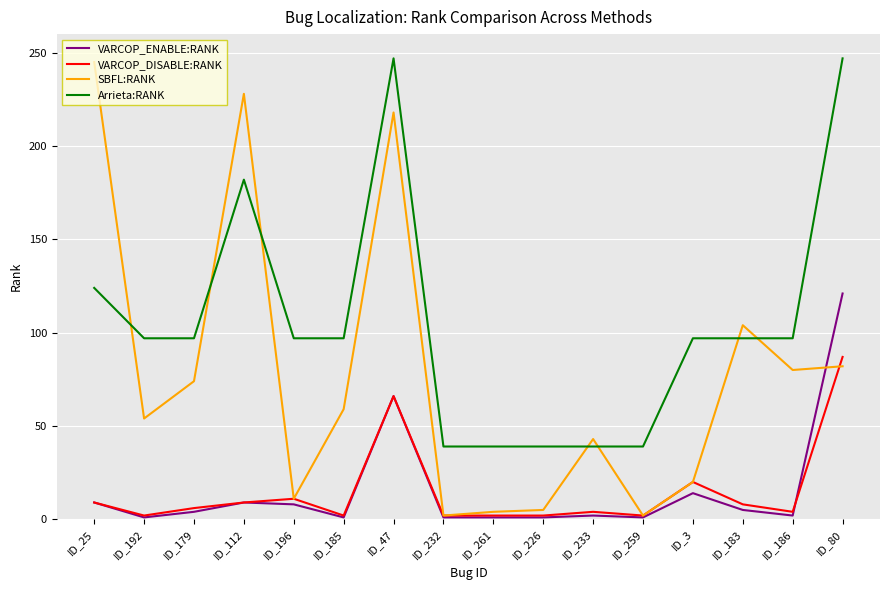

What is the sum of all SBFL:RANK values?

1231